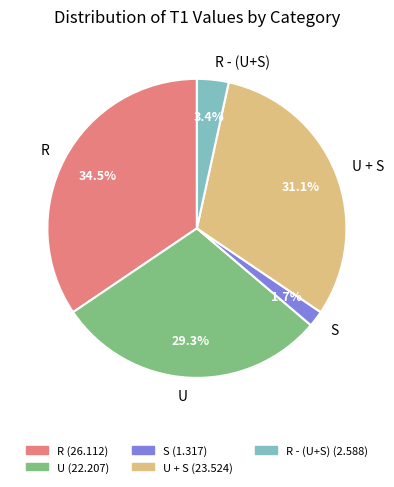

Approximately how many times larger is the value at U compared to R - (U+S)?

8.6